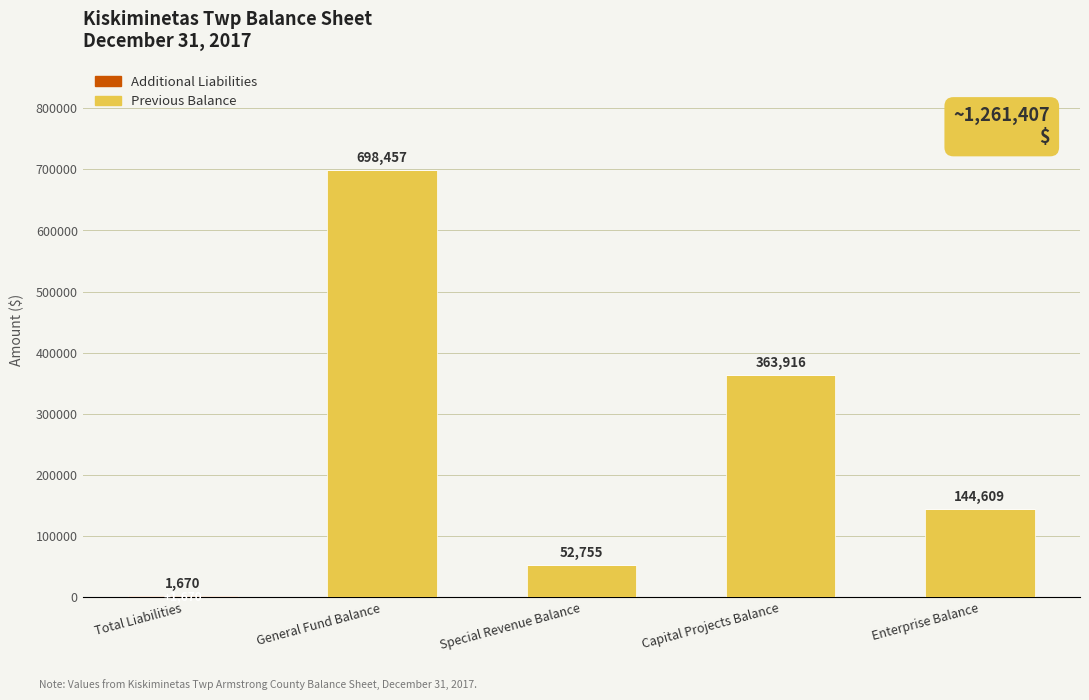

True or false: Previous Balance has a value of 363916 at Capital Projects Balance.

True